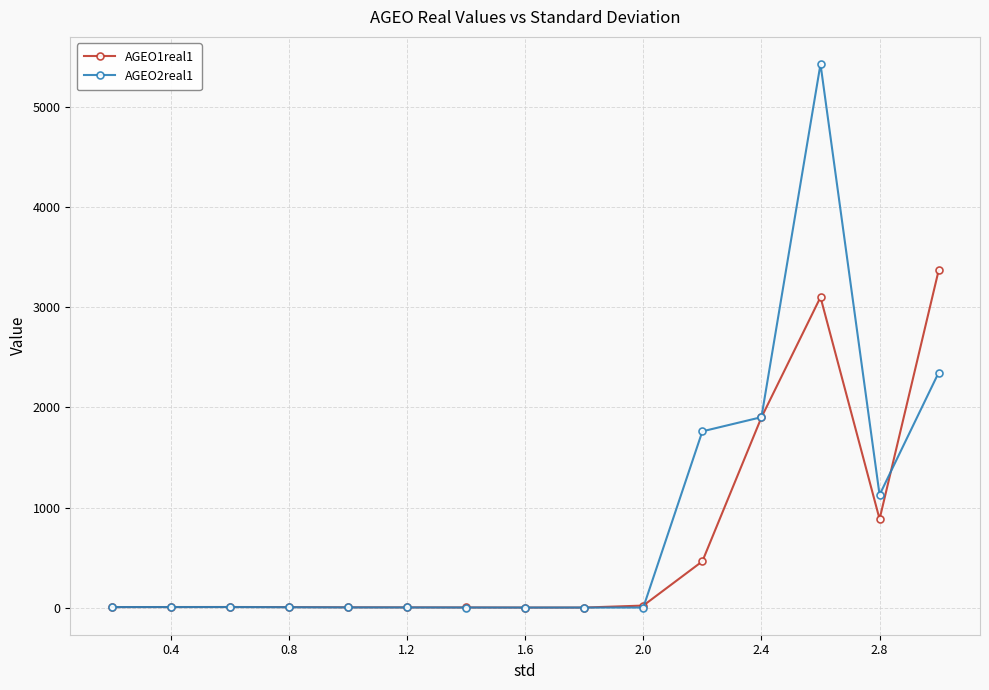

What is the maximum value shown in the chart?

5433.1